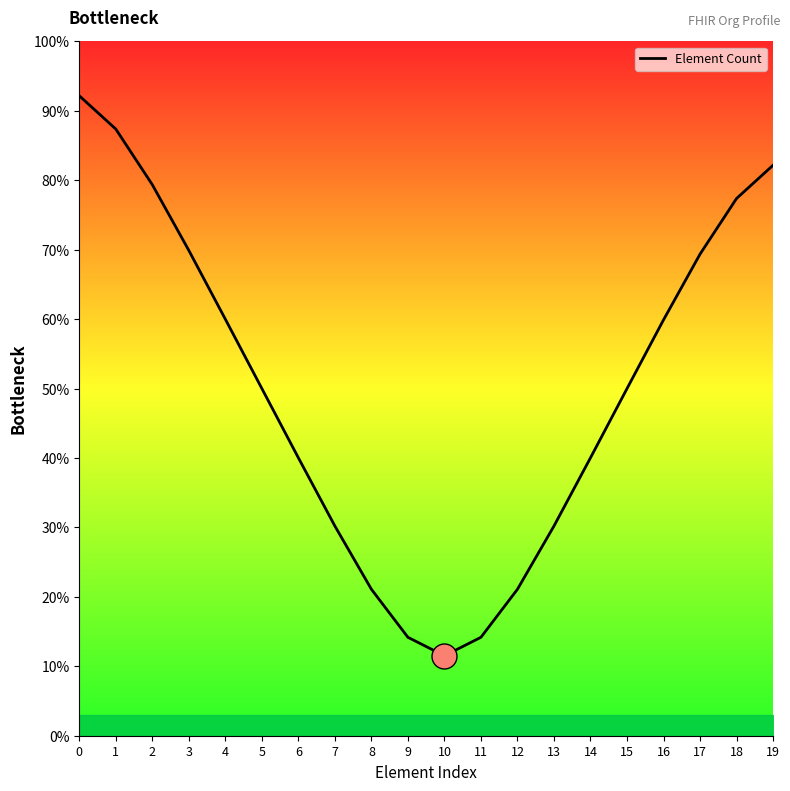

How many points are lower than both their immediate neighbors (excluding endpoints)?

1